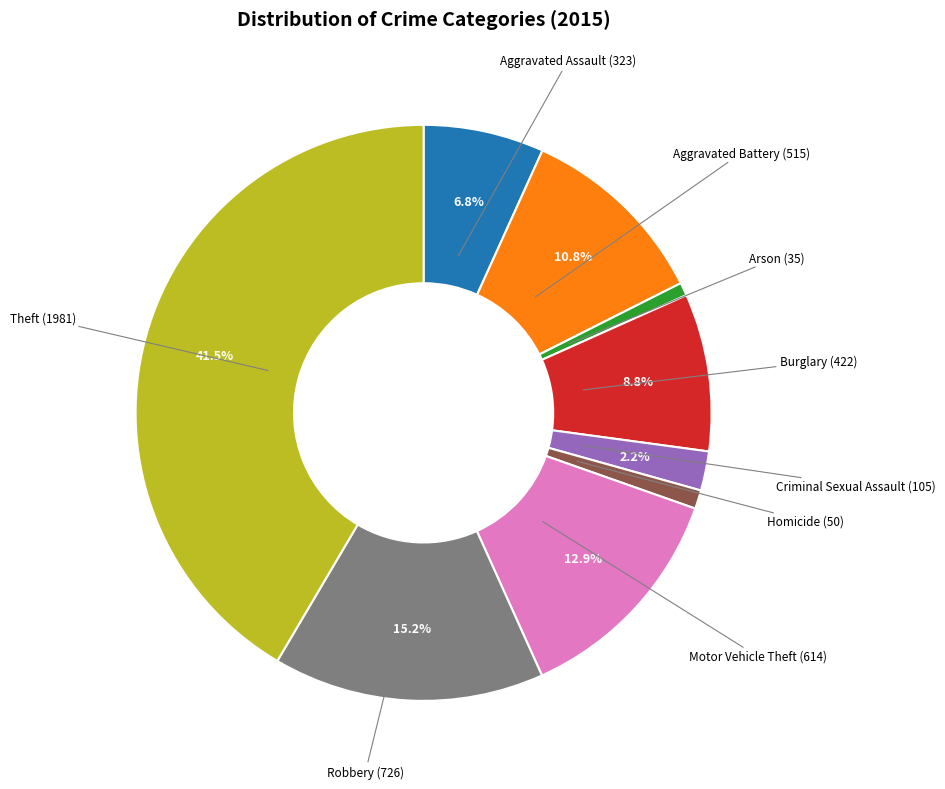

Do Homicide and Arson together represent more than half of the pie?

No